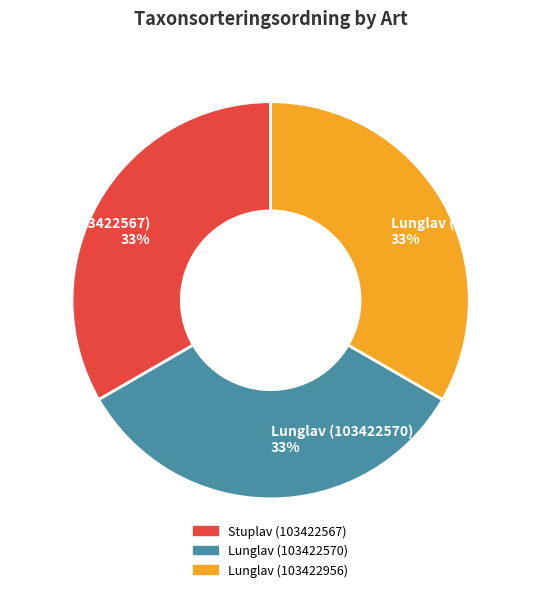

Approximately how many times larger is the value at Stuplav (103422567) compared to Lunglav (103422570)?

1.0